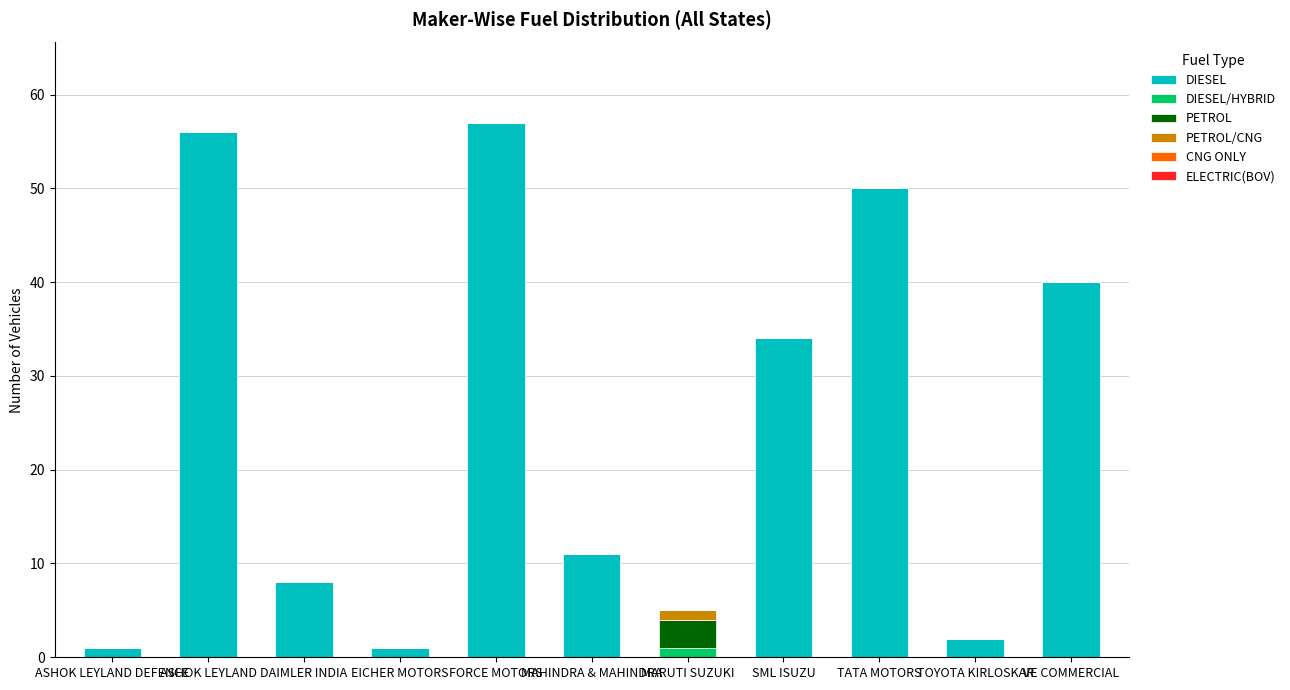

What is the total value across all series at DAIMLER INDIA?

8